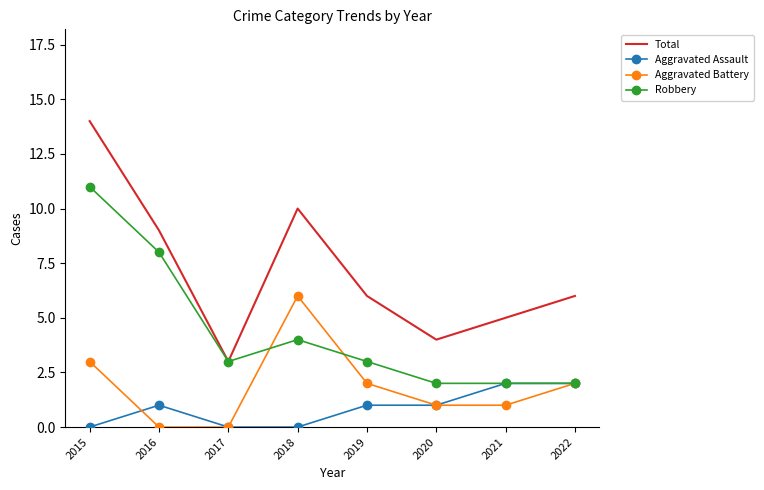

True or false: Aggravated Assault and Total intersect in this chart.

False